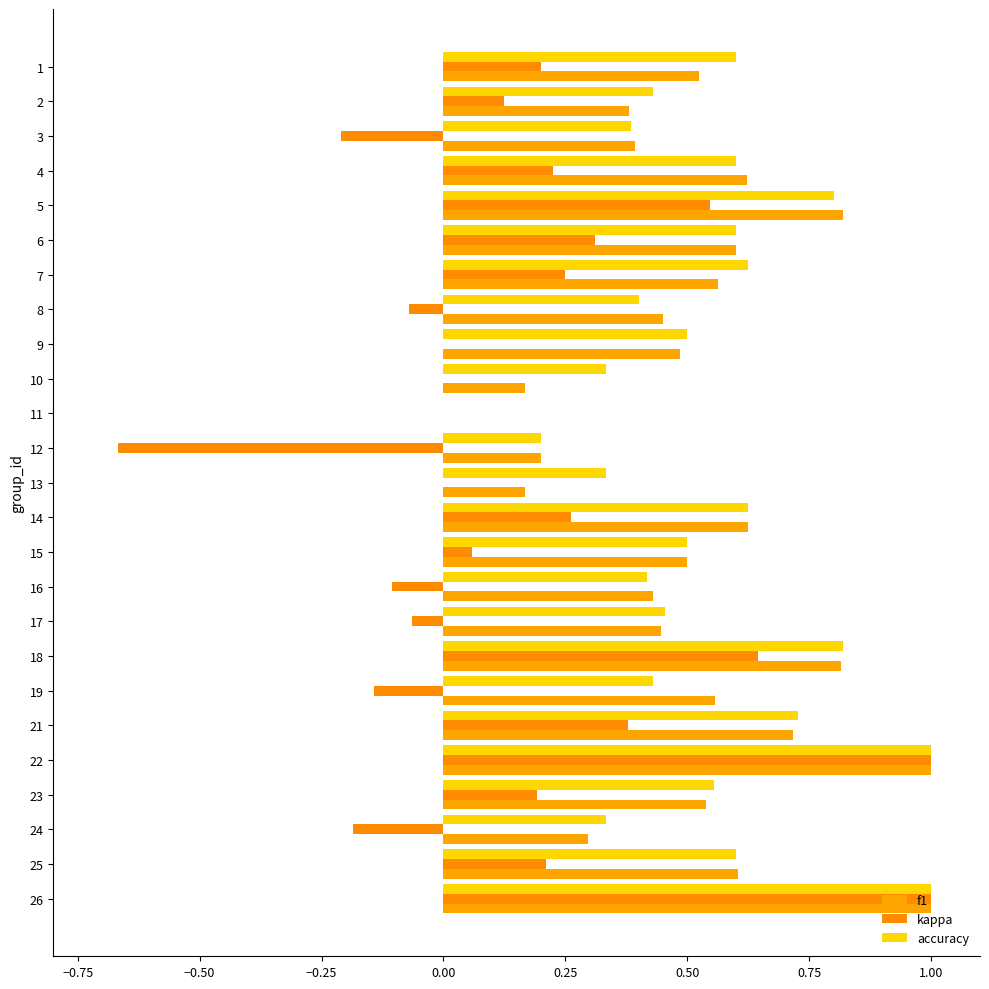

Reading right to left, what are all the values shown in this chart?

f1: 1.0	0.6	0.3	0.5	1.0	0.7	0.6	0.8	0.4	0.4	0.5	0.6	0.2	0.2	0.0	0.2	0.5	0.5	0.6	0.6	0.8	0.6	0.4	0.4	0.5
kappa: 1.0	0.2	-0.2	0.2	1.0	0.4	-0.1	0.6	-0.1	-0.1	0.1	0.3	0.0	-0.7	0.0	0.0	0.0	-0.1	0.2	0.3	0.5	0.2	-0.2	0.1	0.2
accuracy: 1.0	0.6	0.3	0.6	1.0	0.7	0.4	0.8	0.5	0.4	0.5	0.6	0.3	0.2	0.0	0.3	0.5	0.4	0.6	0.6	0.8	0.6	0.4	0.4	0.6